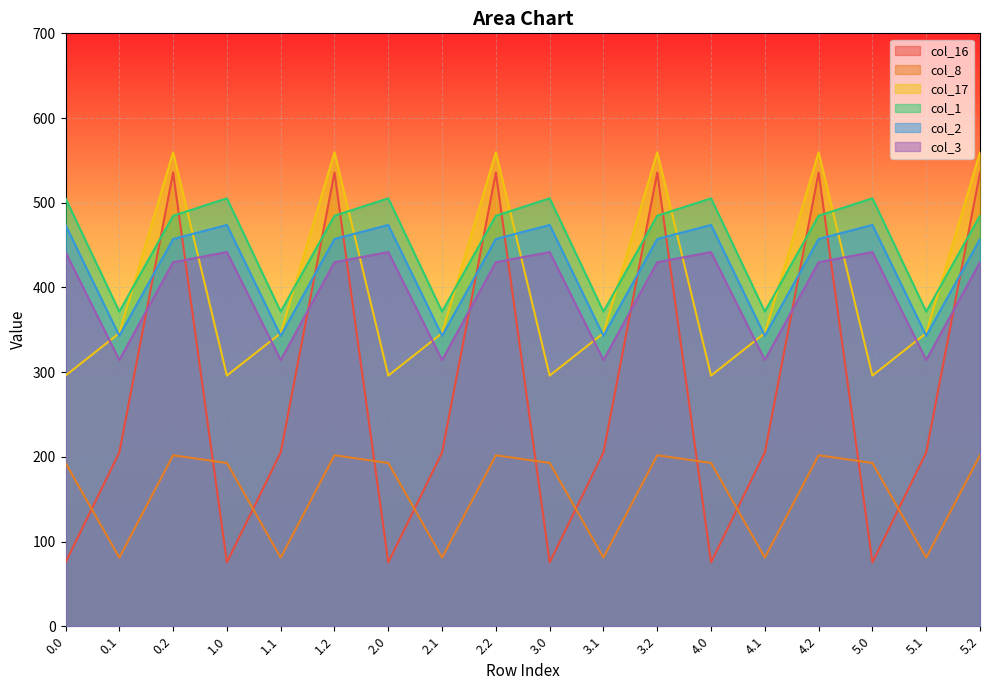

Reading left to right, transcribe all the data shown in this chart.

col_16: 75.4	205.2	535.7	75.4	205.2	535.7	75.4	205.2	535.7	75.4	205.2	535.7	75.4	205.2	535.7	75.4	205.2	535.7
col_8: 192.8	81.0	201.9	192.8	81.0	201.9	192.8	81.0	201.9	192.8	81.0	201.9	192.8	81.0	201.9	192.8	81.0	201.9
col_17: 295.9	346.0	559.5	295.9	346.0	559.5	295.9	346.0	559.5	295.9	346.0	559.5	295.9	346.0	559.5	295.9	346.0	559.5
col_1: 505.2	371.5	484.6	505.2	371.5	484.6	505.2	371.5	484.6	505.2	371.5	484.6	505.2	371.5	484.6	505.2	371.5	484.6
col_2: 473.8	342.9	457.2	473.8	342.9	457.2	473.8	342.9	457.2	473.8	342.9	457.2	473.8	342.9	457.2	473.8	342.9	457.2
col_3: 441.8	314.3	429.8	441.8	314.3	429.8	441.8	314.3	429.8	441.8	314.3	429.8	441.8	314.3	429.8	441.8	314.3	429.8